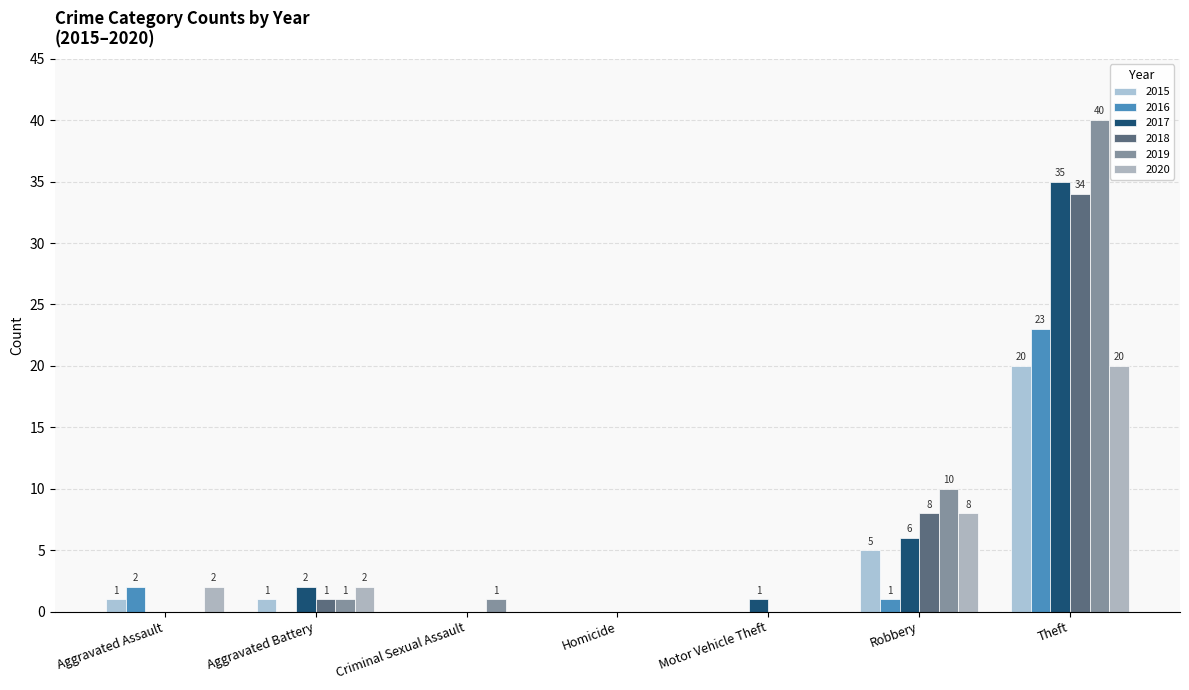

Rank the categories by 2018 value from highest to lowest.

Theft, Robbery, Aggravated Battery, Aggravated Assault, Criminal Sexual Assault, Homicide, Motor Vehicle Theft